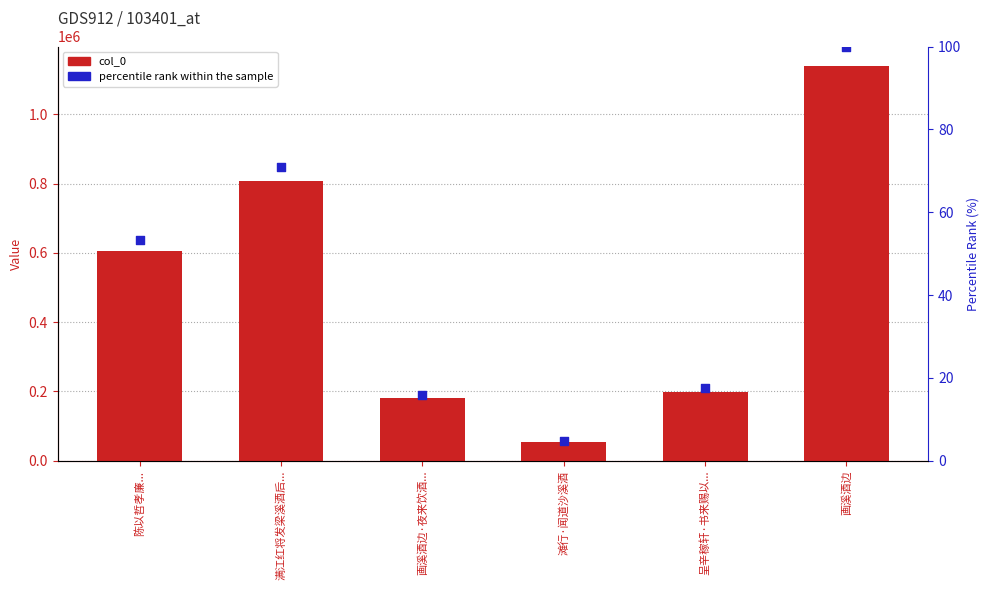

Which series contains the lowest Y value?

percentile rank within the sample